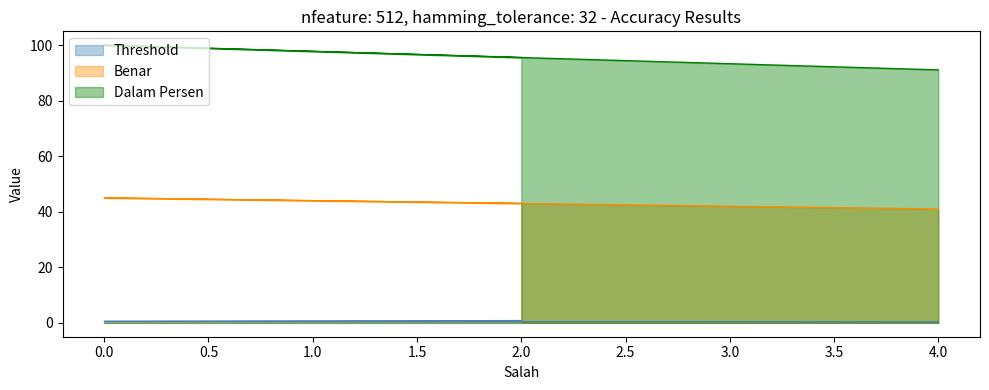

True or false: Threshold and Benar cross at least once.

False